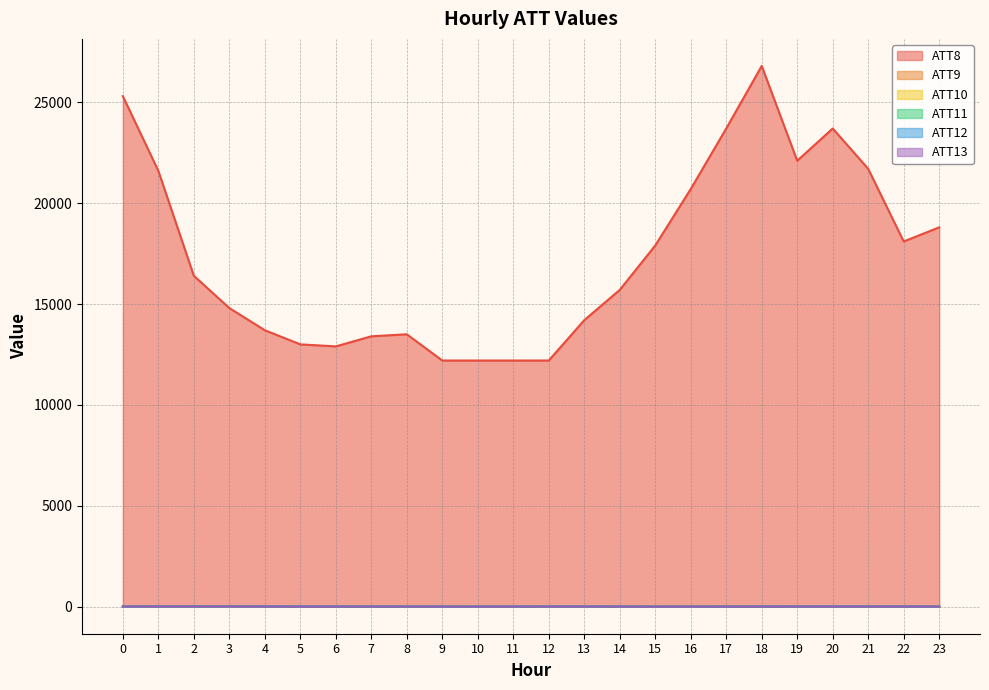

True or false: ATT9 and ATT11 intersect in this chart.

True